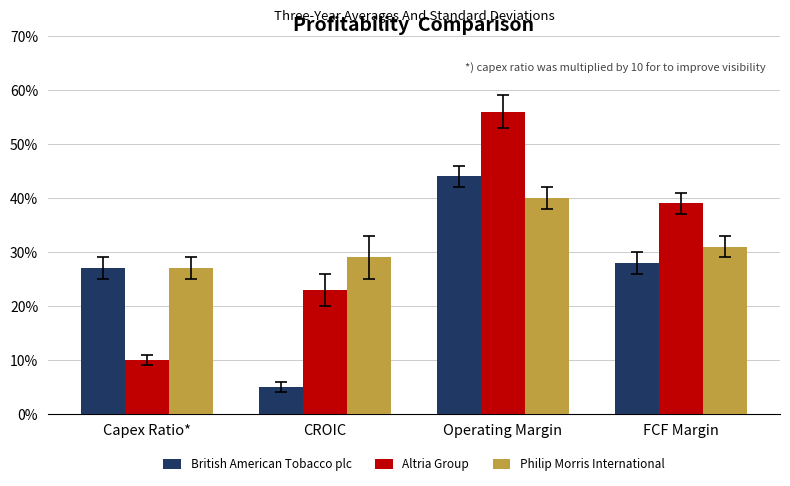

What is the smallest value displayed?

5